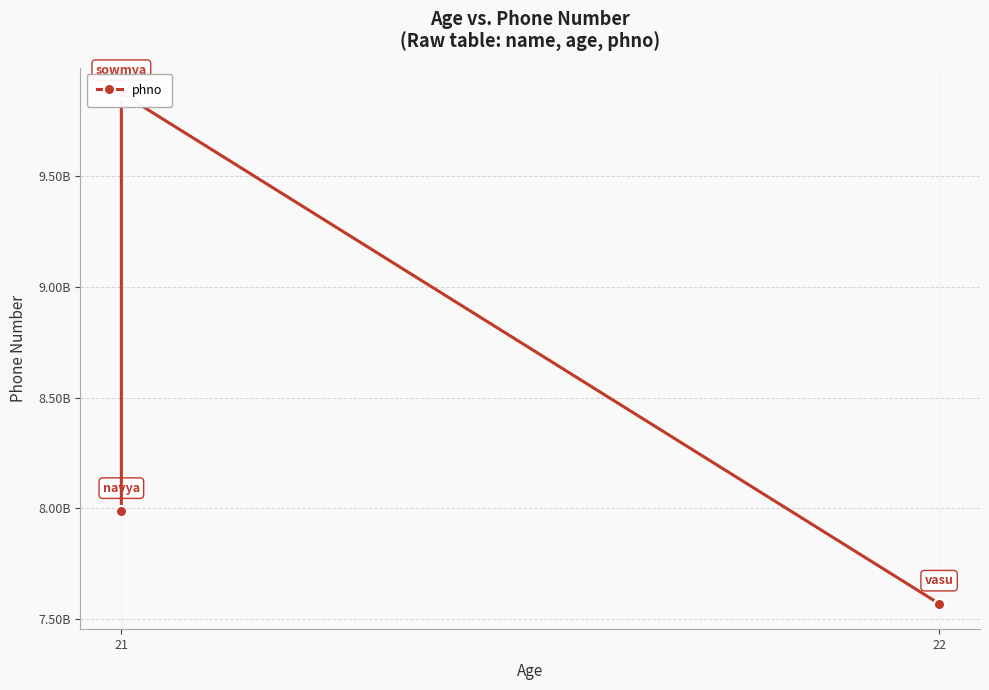

What is the approximate value at 22, to the nearest 50?

7569444450